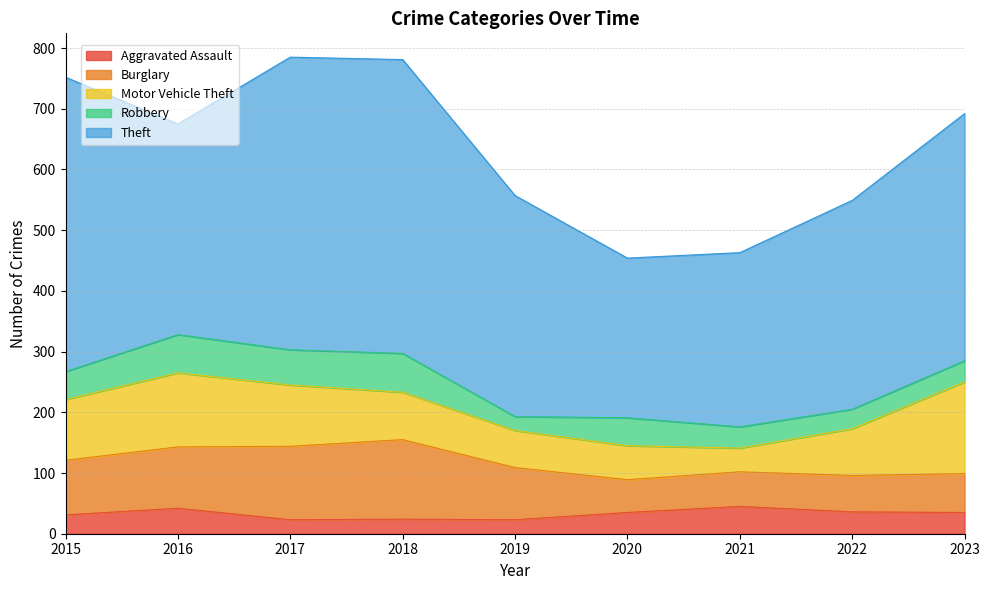

What is the average value of the Burglary series?

85